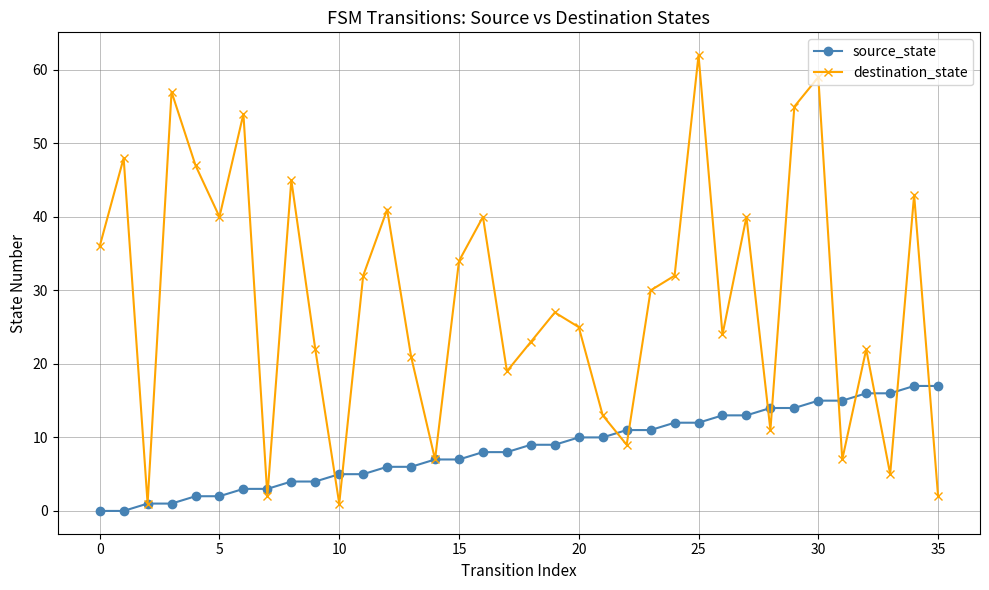

Which series has the largest total across all categories?

destination_state